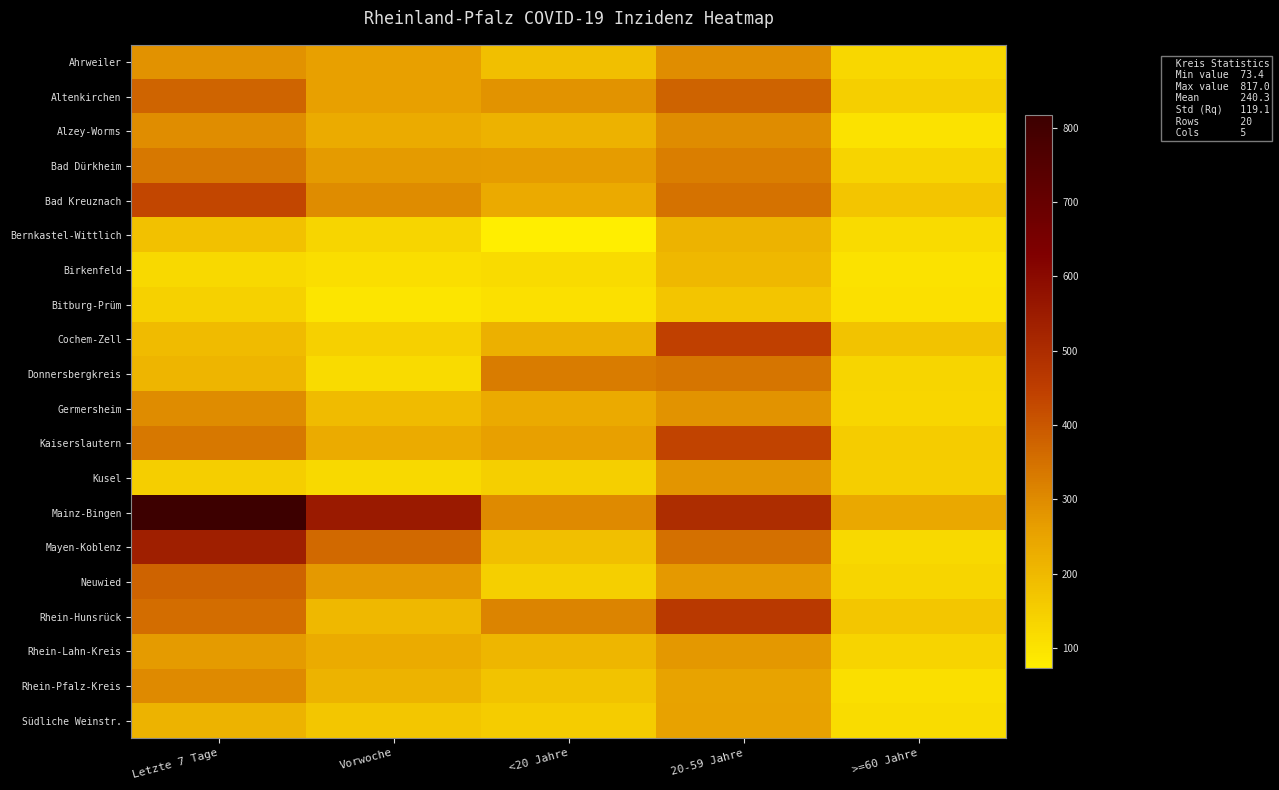

At which category does the chart reach its minimum across all series?

<20 Jahre